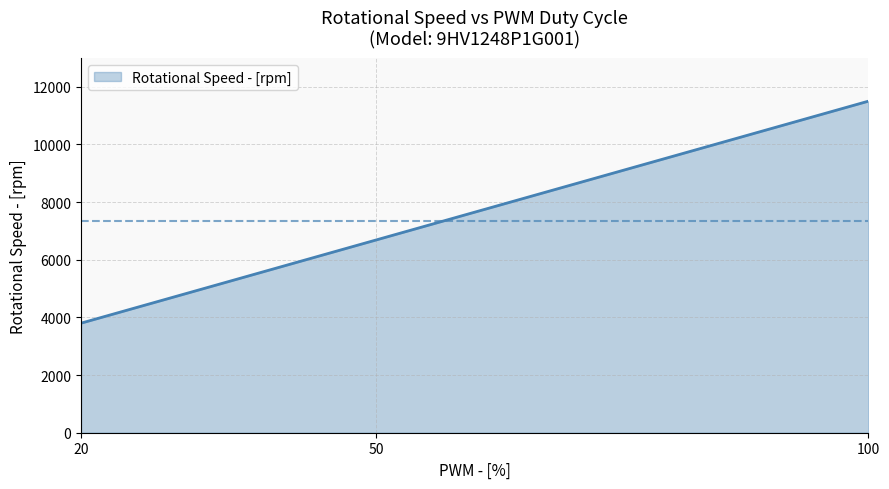

How many values are between 3800 and 11500?

3